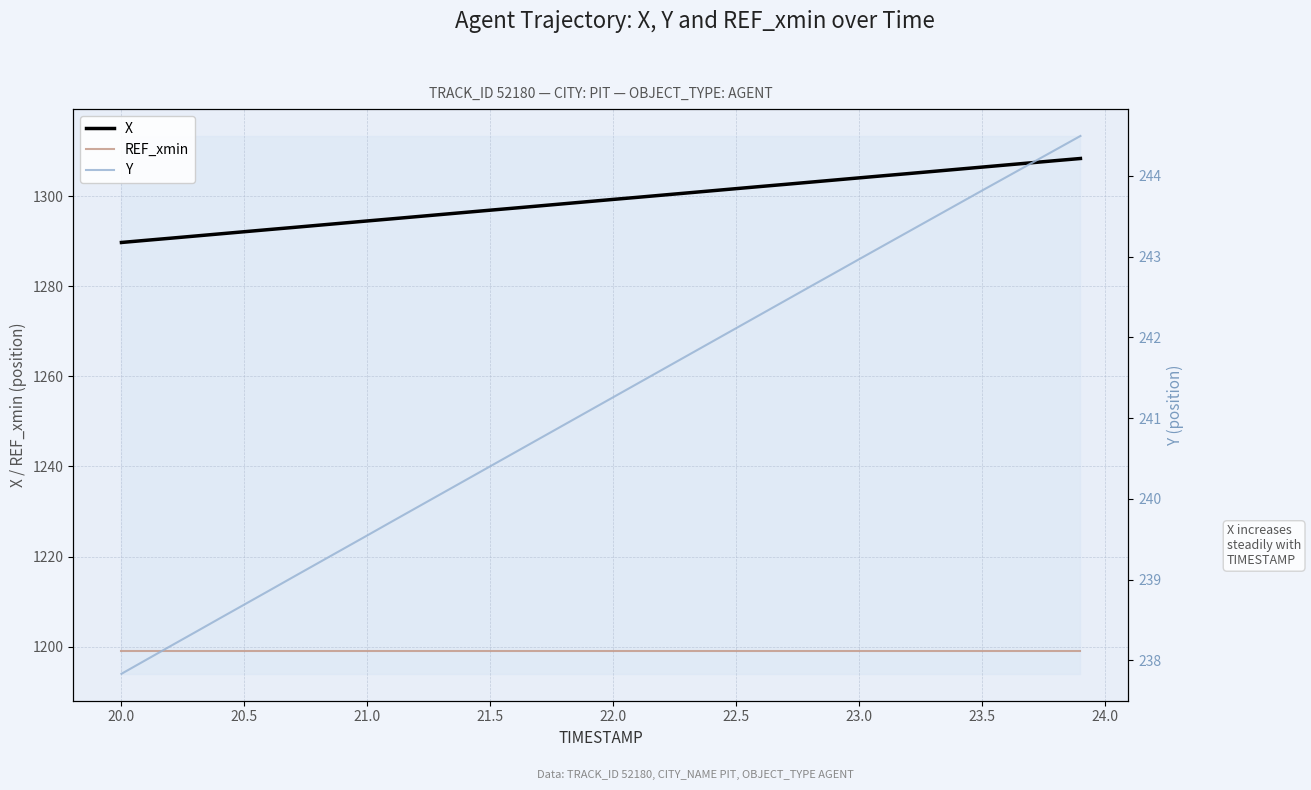

How many data points in X are above 1299?

20